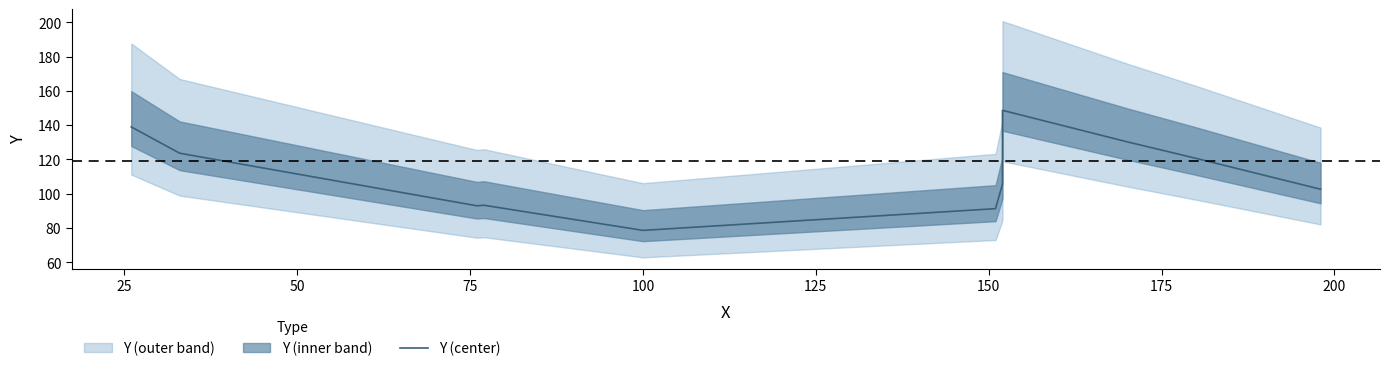

Which label corresponds to the smallest value in the chart?

100